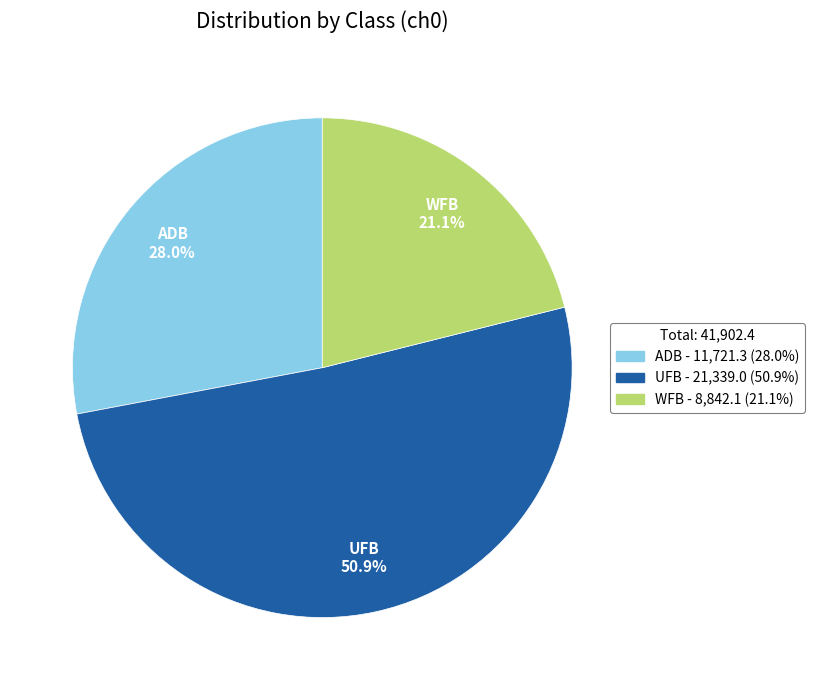

Approximately how many times larger is the value at UFB compared to ADB?

1.8